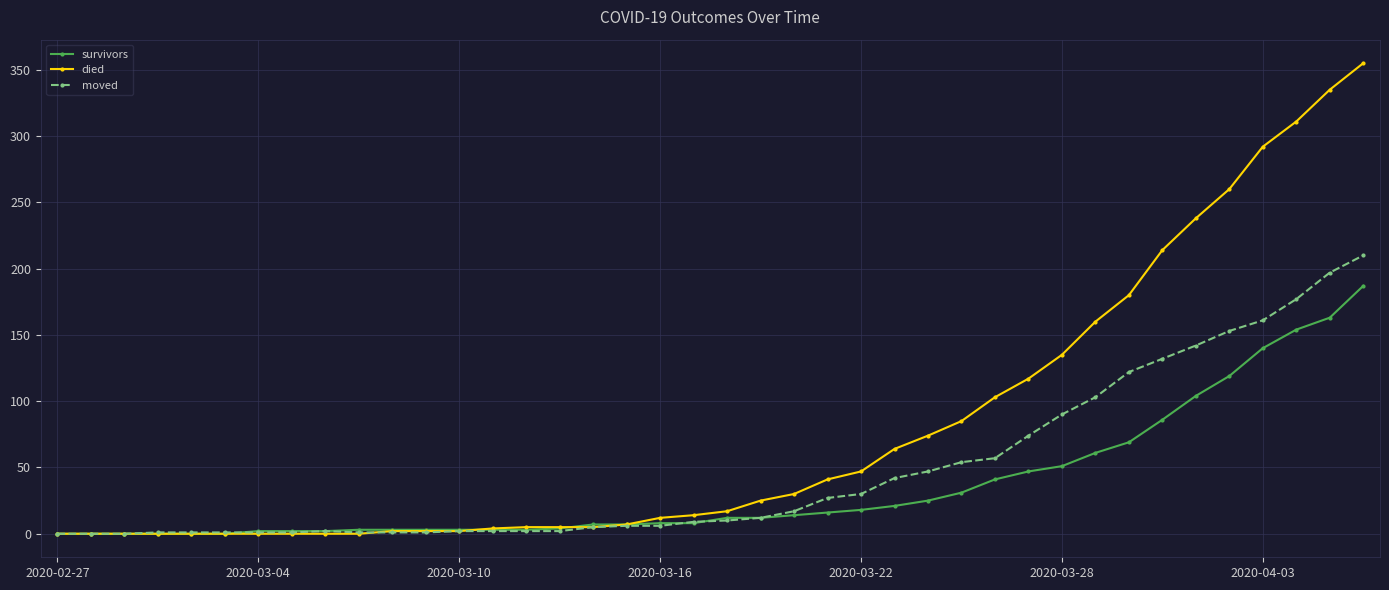

Which series has the largest total across all categories?

died